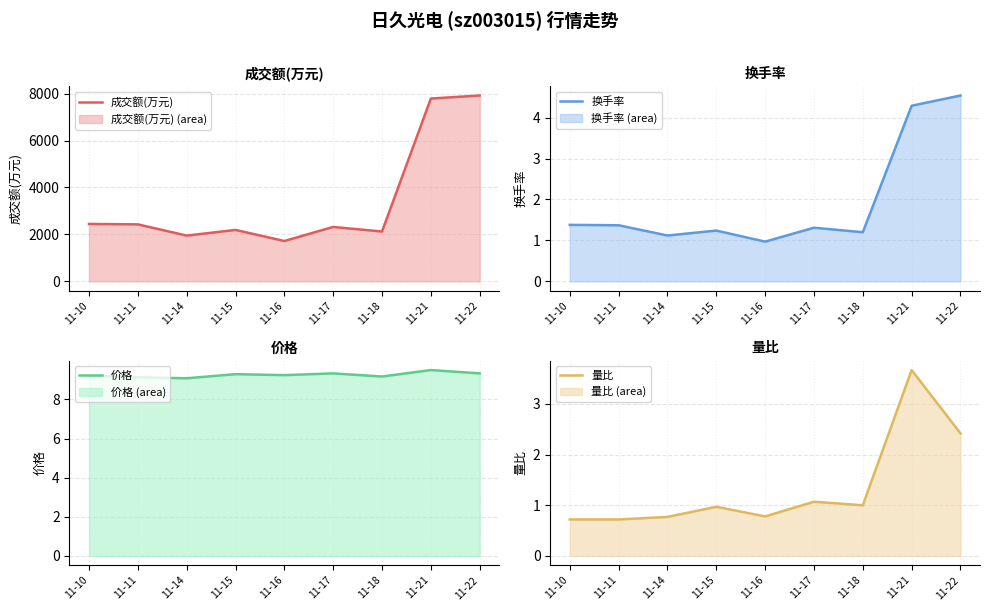

What is the value of the 量比 point at the 8th from the left?

3.7